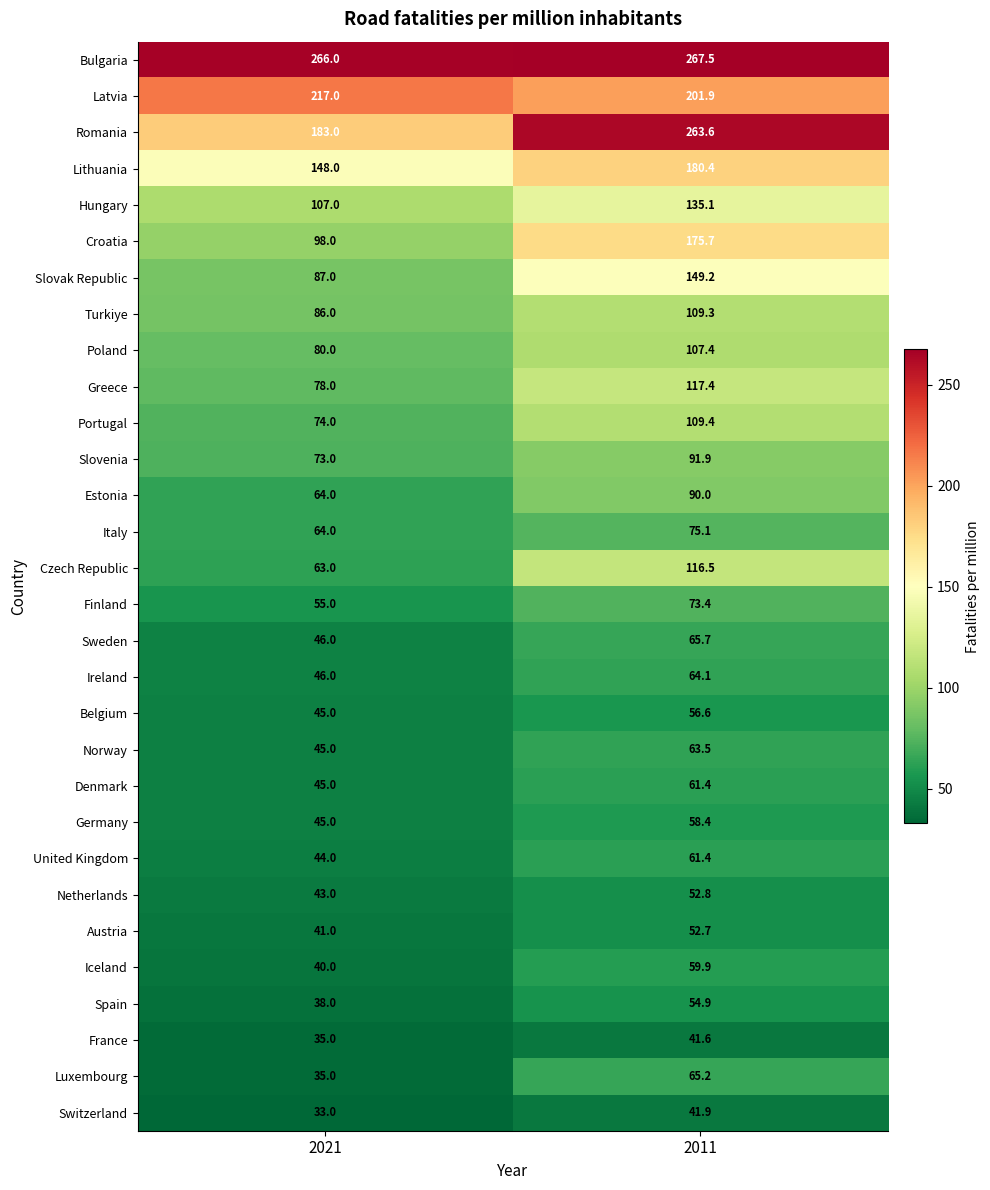

True or false: Estonia has a value of 64.0 at 2021.

True